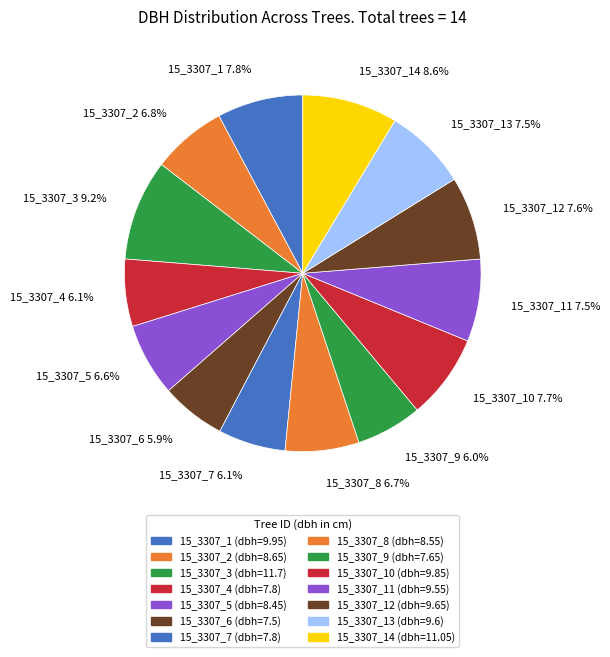

What is the largest slice in the pie chart?

15_3307_3